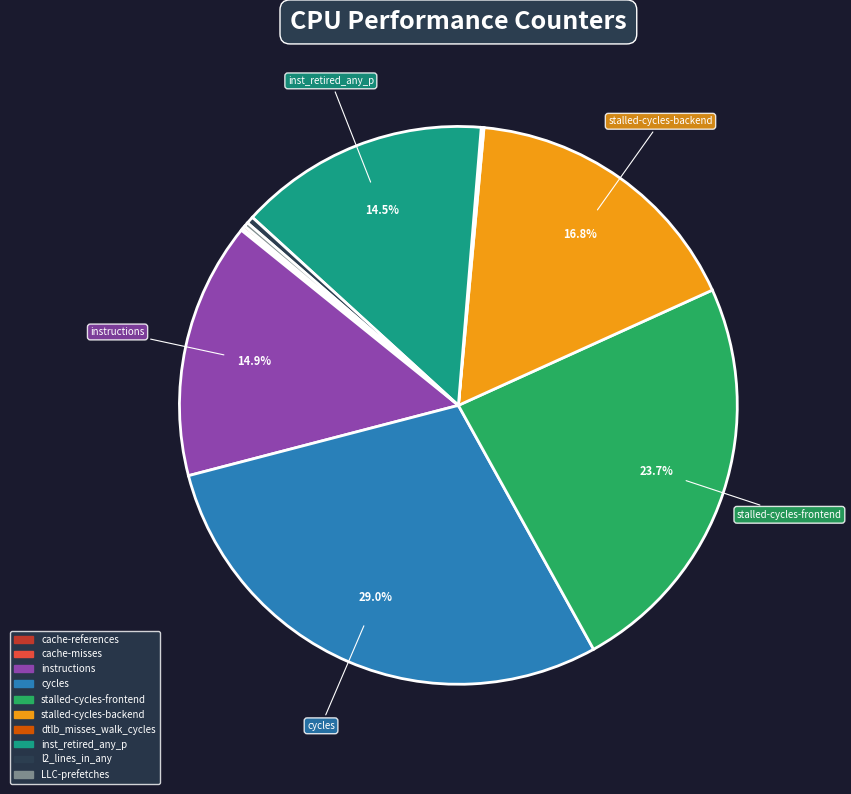

Is cycles the majority of the pie?

No